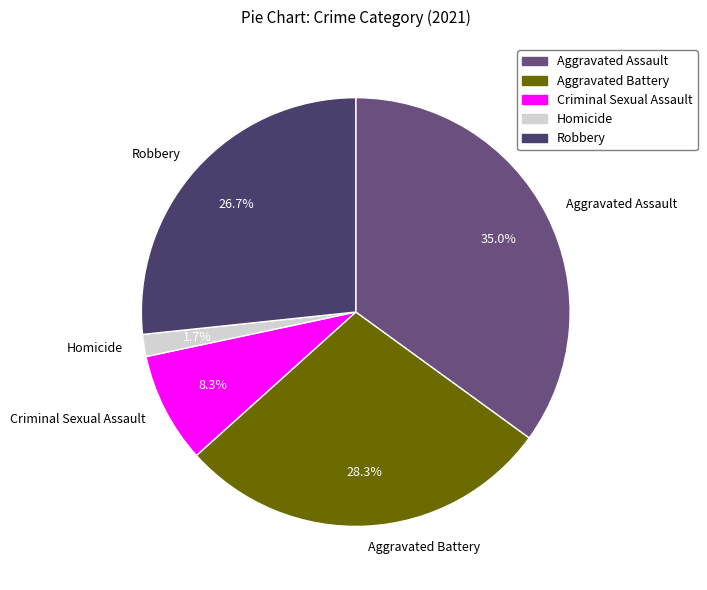

Which has a higher value, Aggravated Battery or Criminal Sexual Assault?

Aggravated Battery